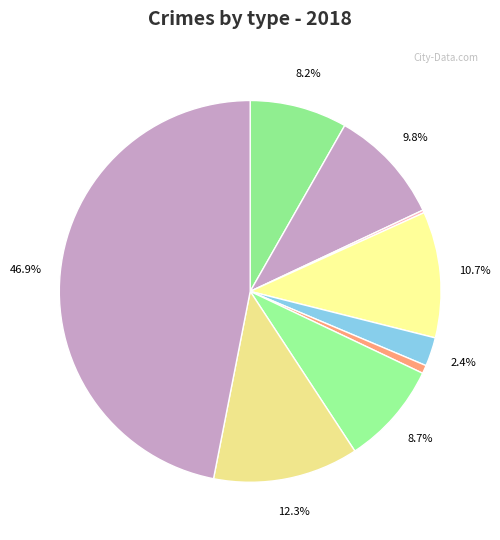

To the nearest percent, what is the difference between the largest and smallest slice percentages?

47%